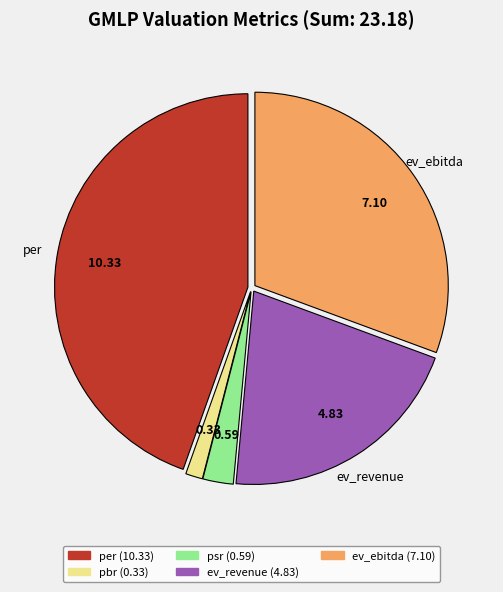

Is there any slice that represents more than half of the pie?

No